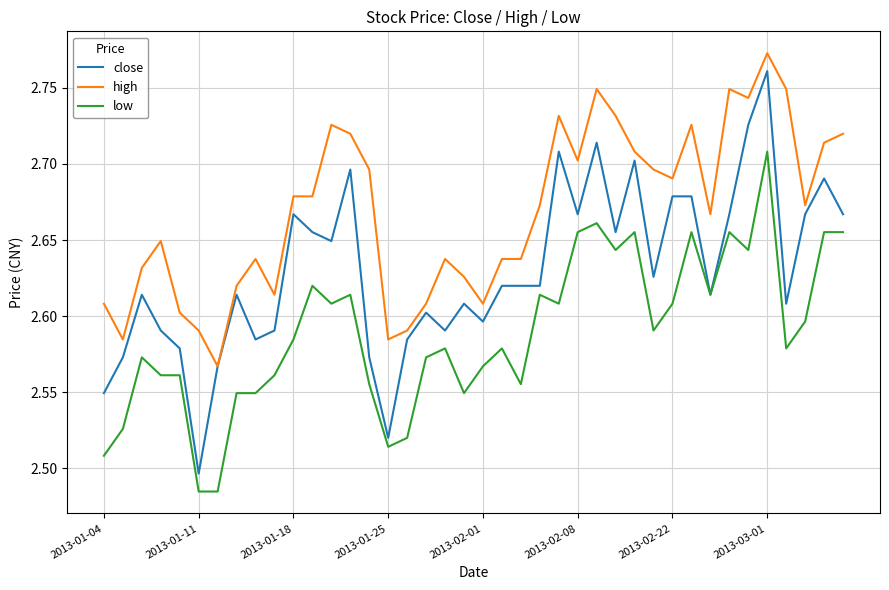

Which series has the largest range (max minus min)?

close